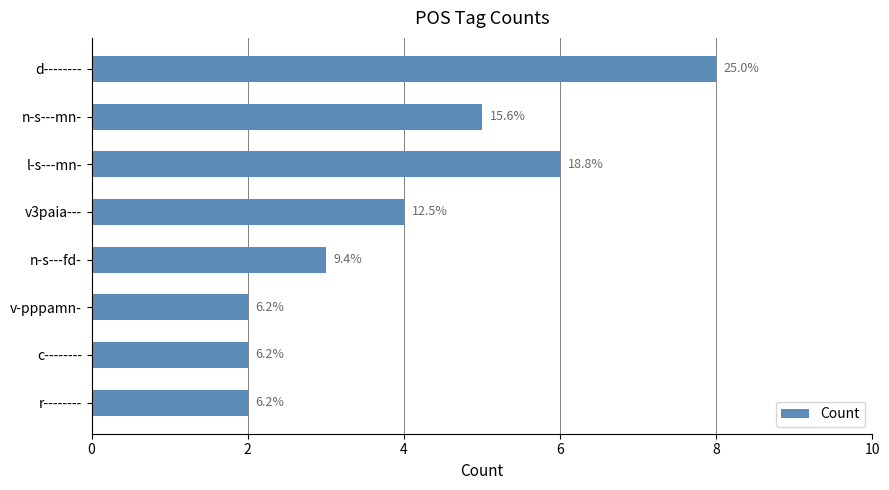

How many bars are there in total?

8